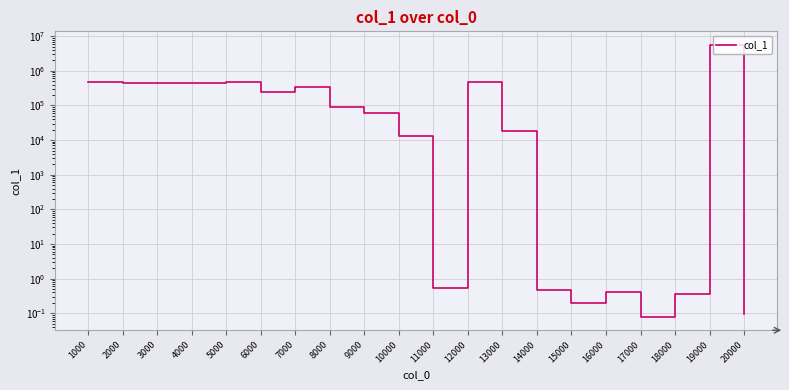

How many data points does each series have?

20